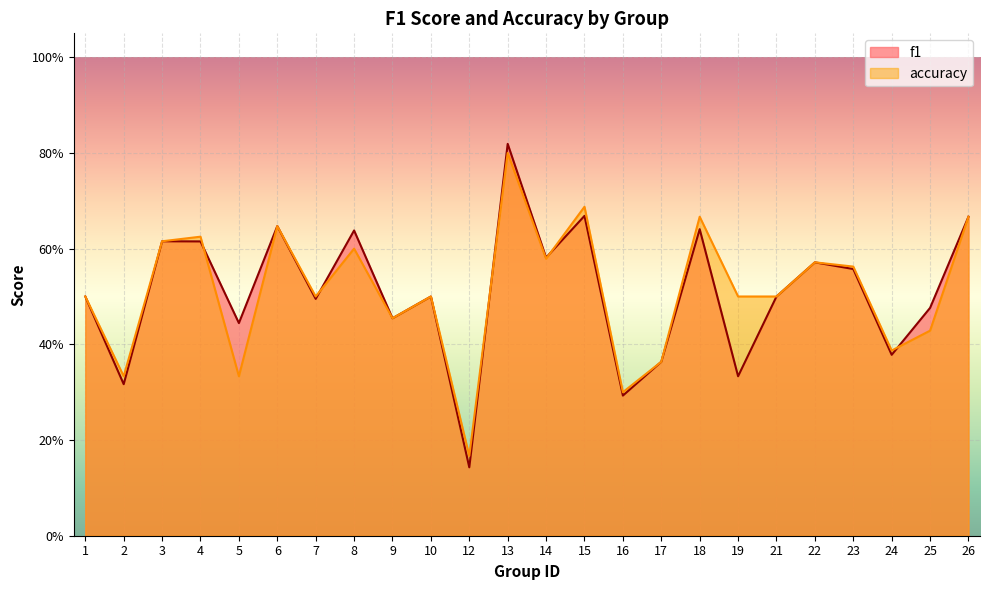

What is the total value across all series at 8?

1.2